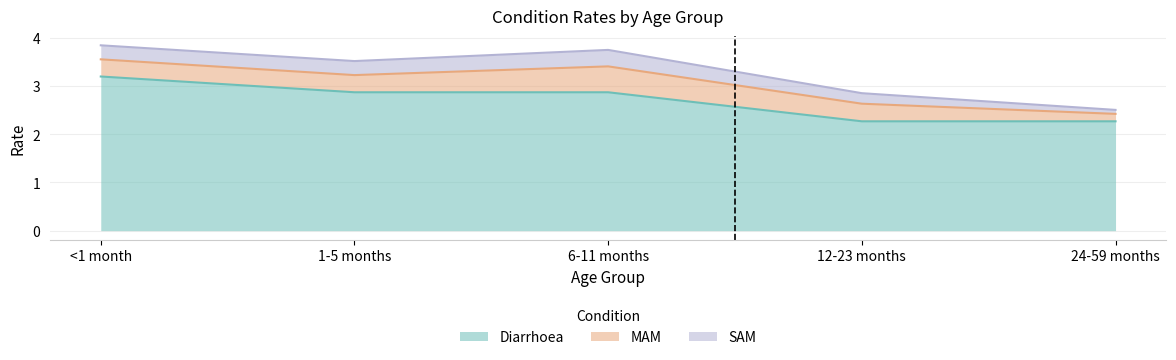

Is it true that Diarrhoea equals 1.2 at <1 month?

False